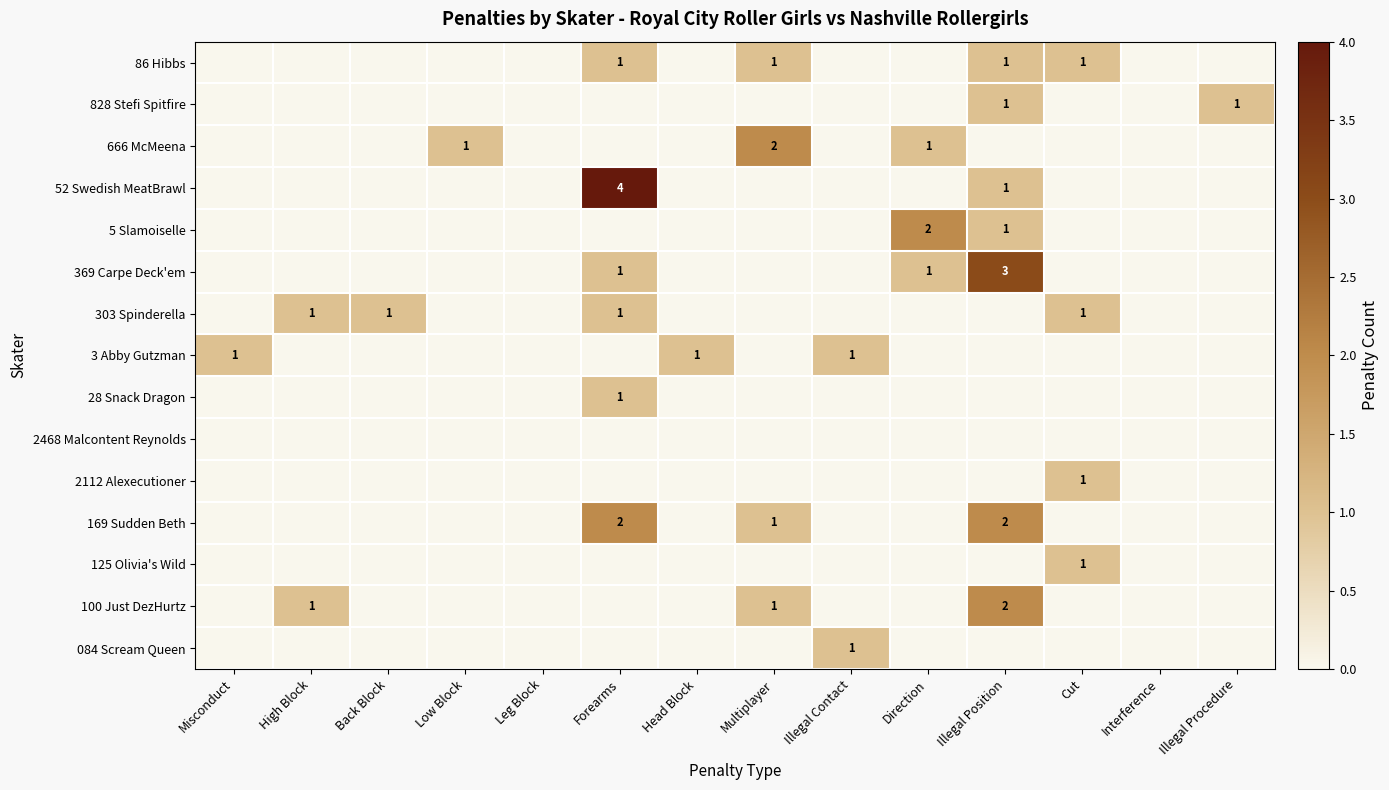

Is it true that 303 Spinderella equals 1 at High Block?

True